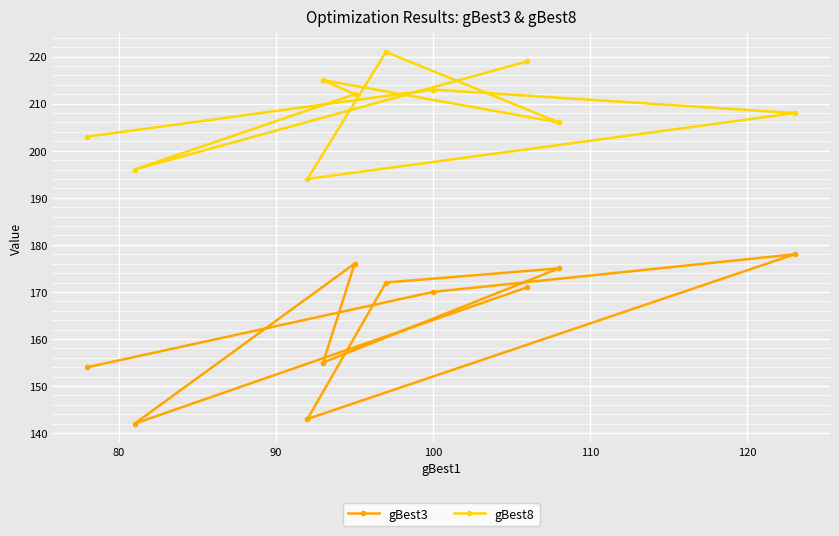

What is the difference between the maximum and minimum values in the gBest3 series?

36